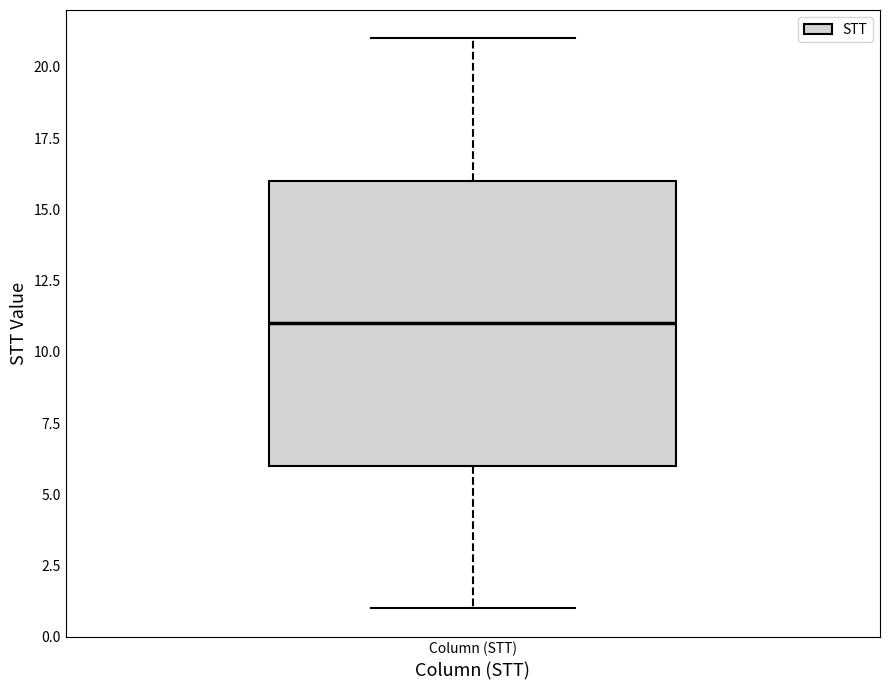

Read this box plot against the y-axis: the position of the median line, the range covered by the box, and the ends of both whiskers. The values are not printed on the chart, so give them approximately, as read against the axis.

median 11, box 6 to 16, whiskers 1 to 21